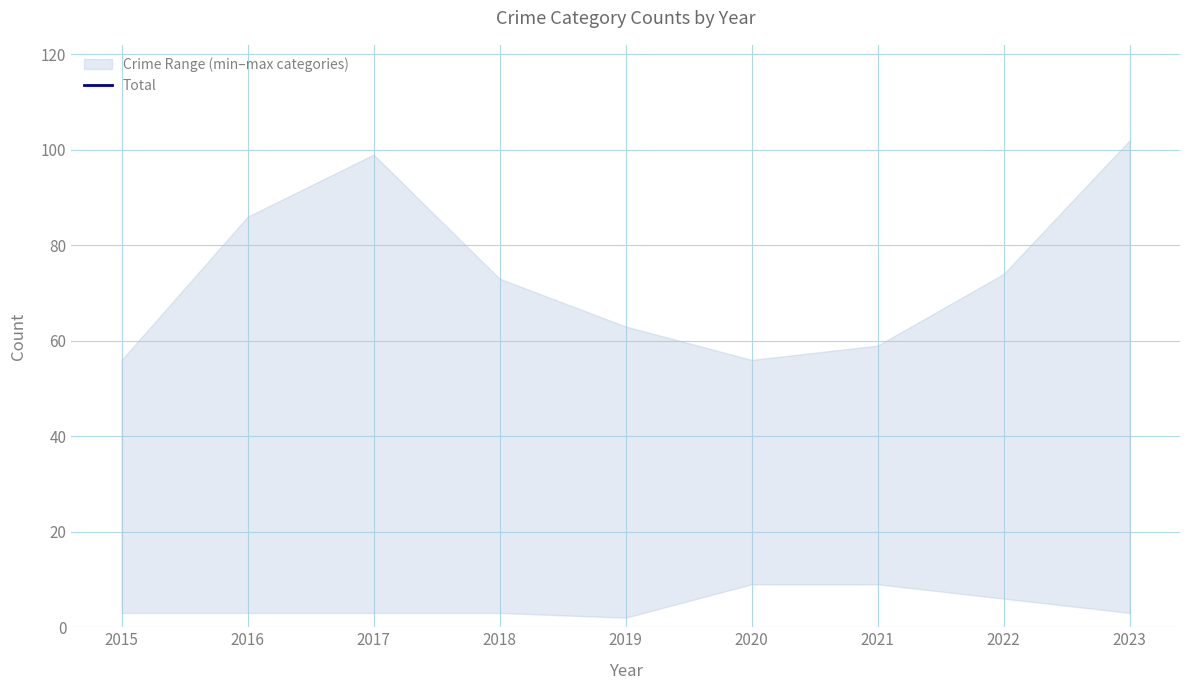

What is the ratio of the value at 2016 to the value at 2022?

1.4